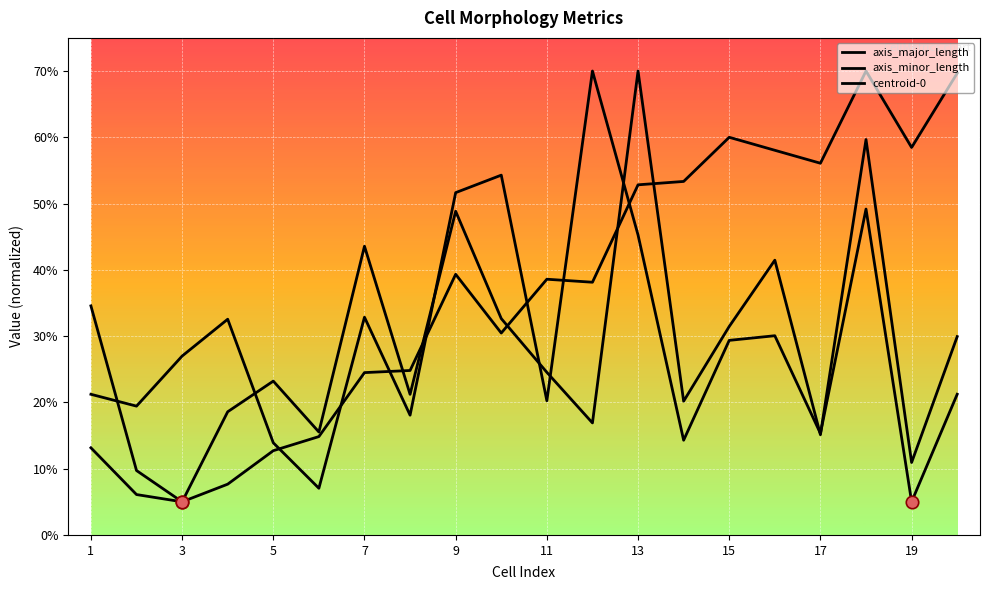

How many lines are shown in the chart?

3